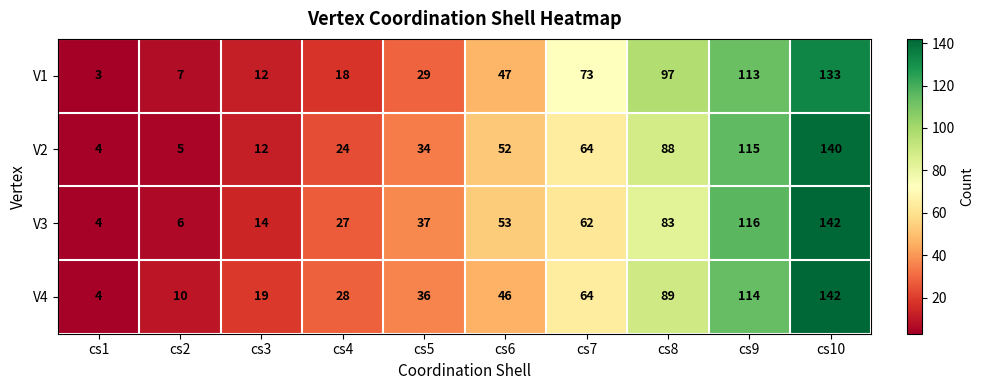

Which series has the largest total across all categories?

V4